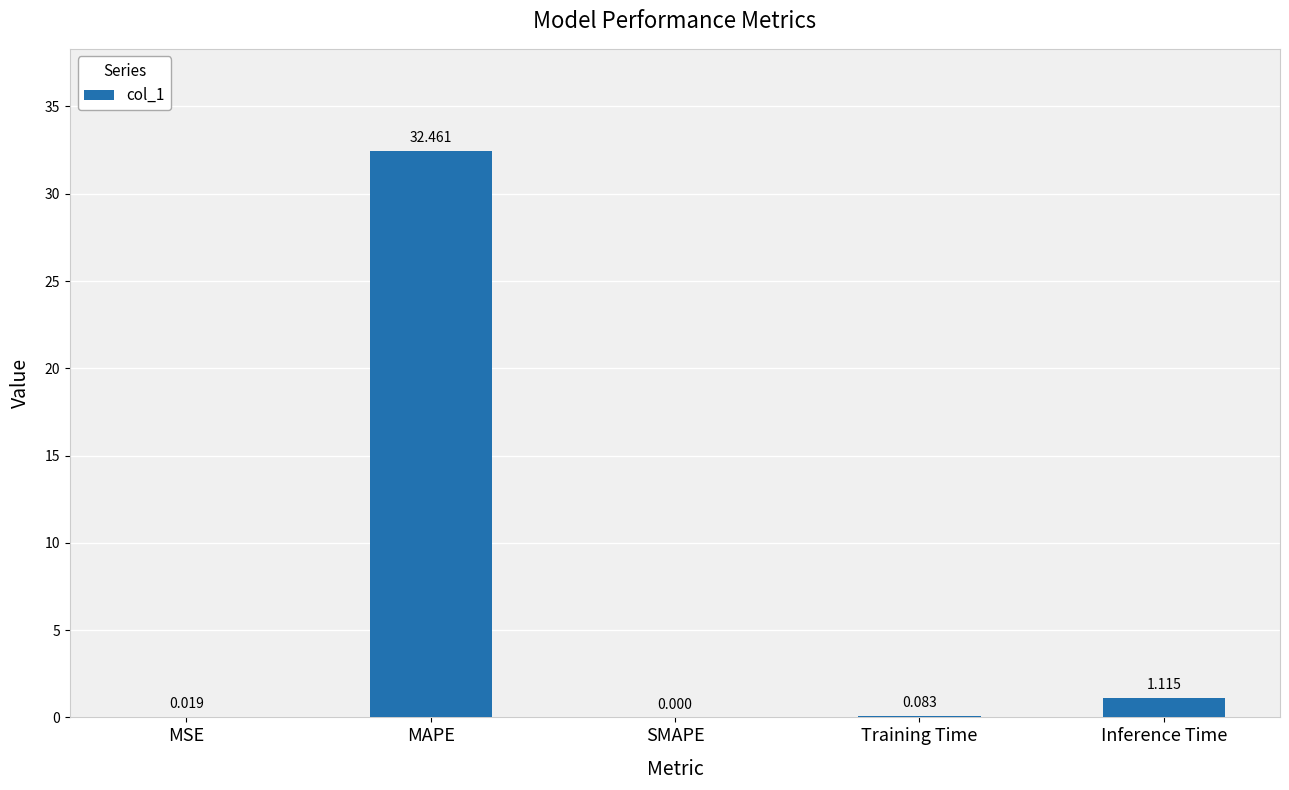

At which label is the value closest to 16?

Inference Time